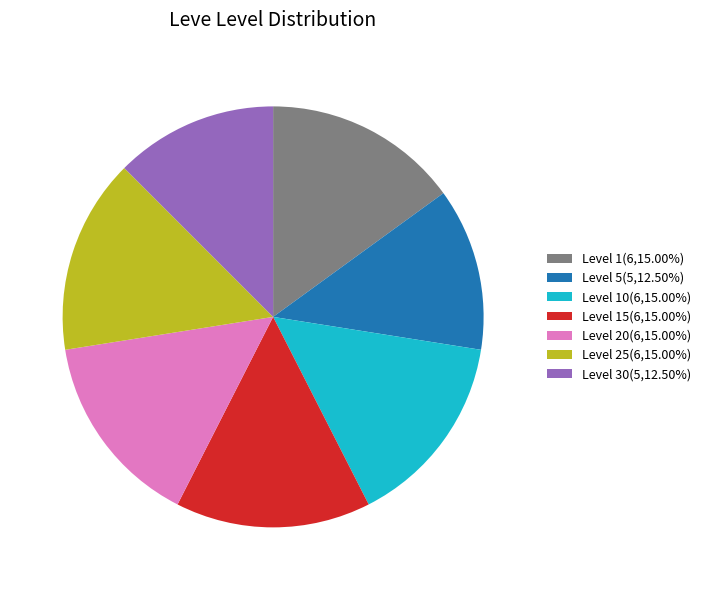

Approximately how many times larger is the value at Level 5(5,12.50%) compared to Level 15(6,15.00%)?

0.8